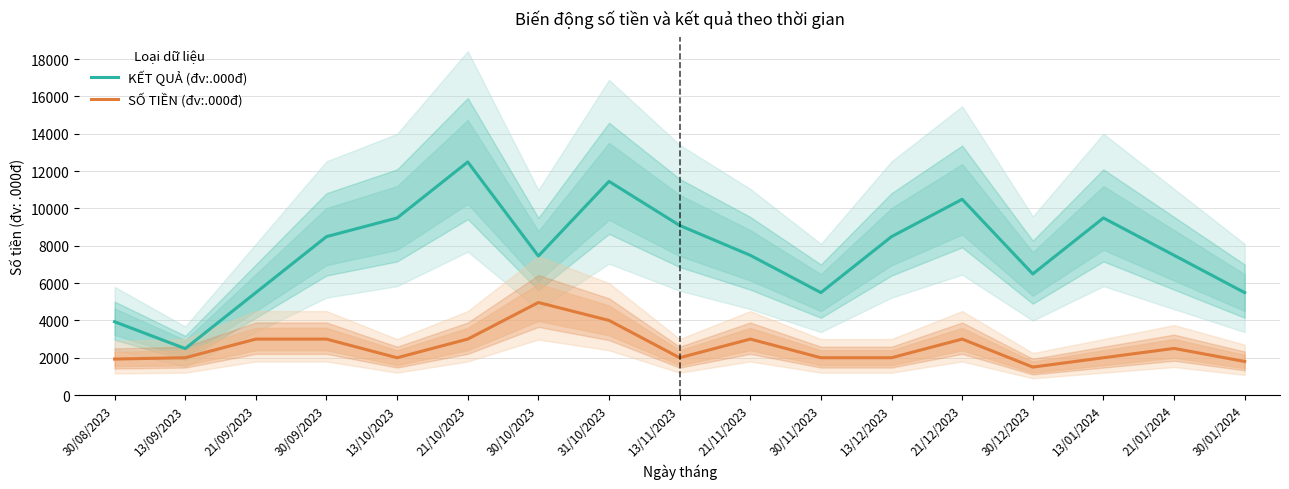

True or false: SỐ TIỀN (đv:.000đ) has more than 2 points higher than both neighbors.

True